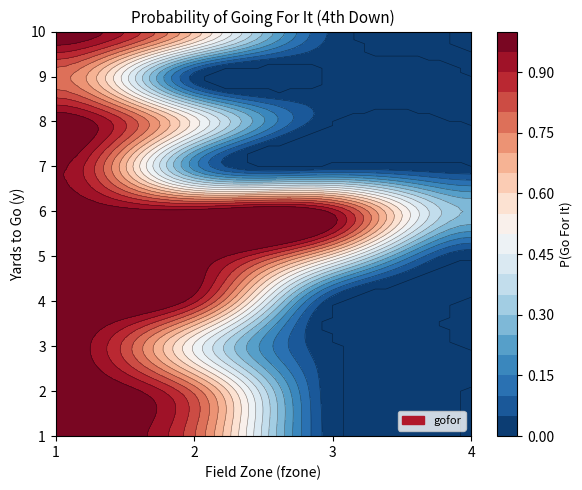

Between 2 and 3, which is larger?

2